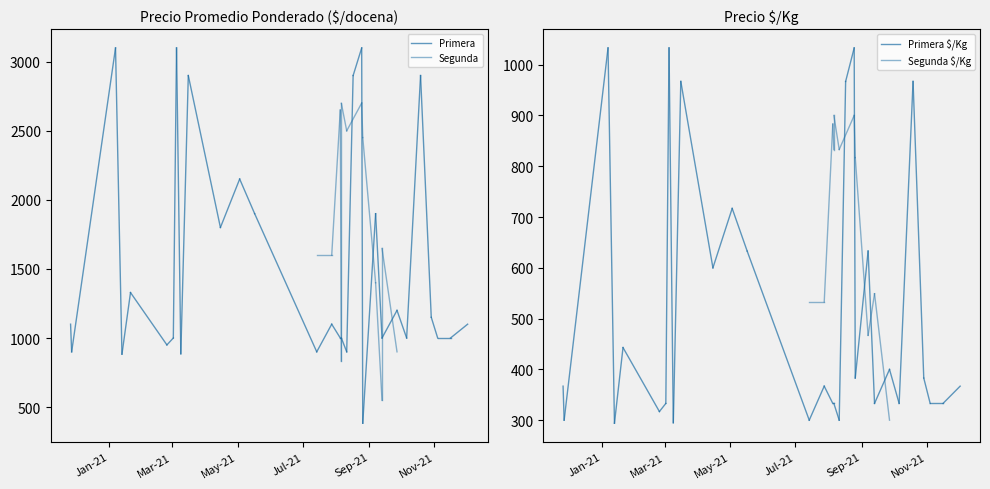

What are all the series names shown in the legend?

Primera, Segunda, Primera $/Kg, Segunda $/Kg